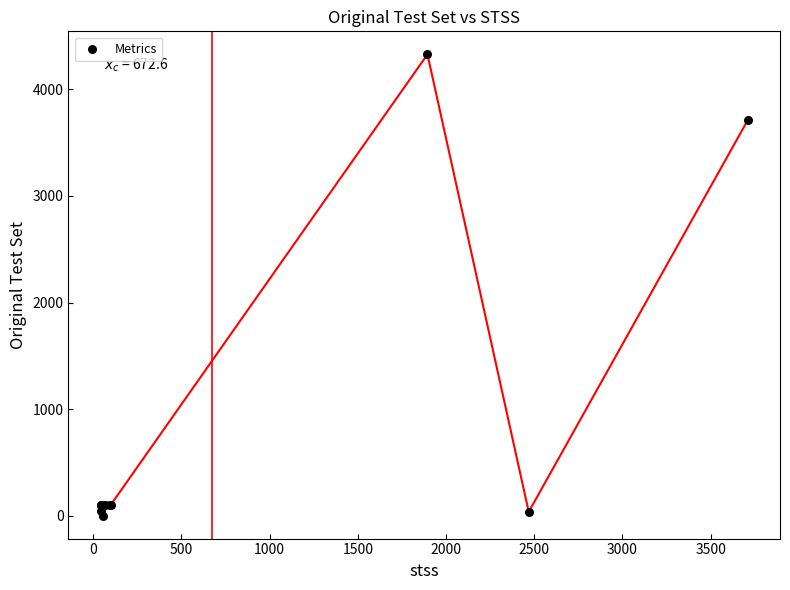

What Y value in the scatter plot is closest to 2164?

3710.0